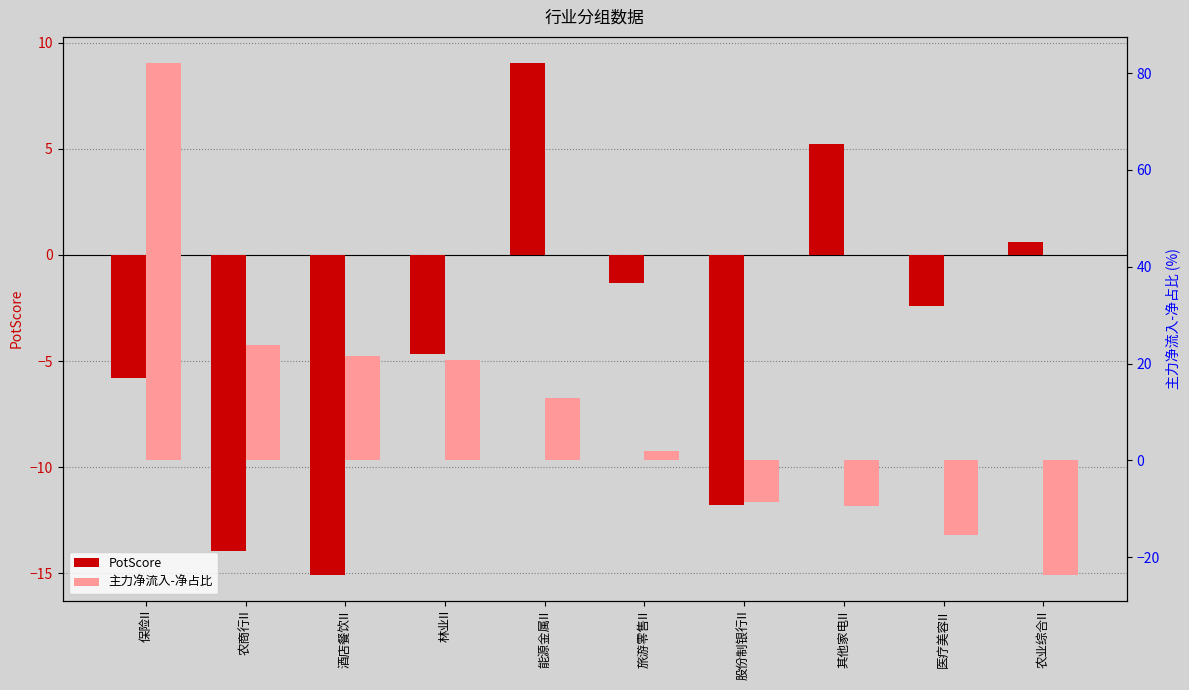

What is the average value of the PotScore series?

-4.0